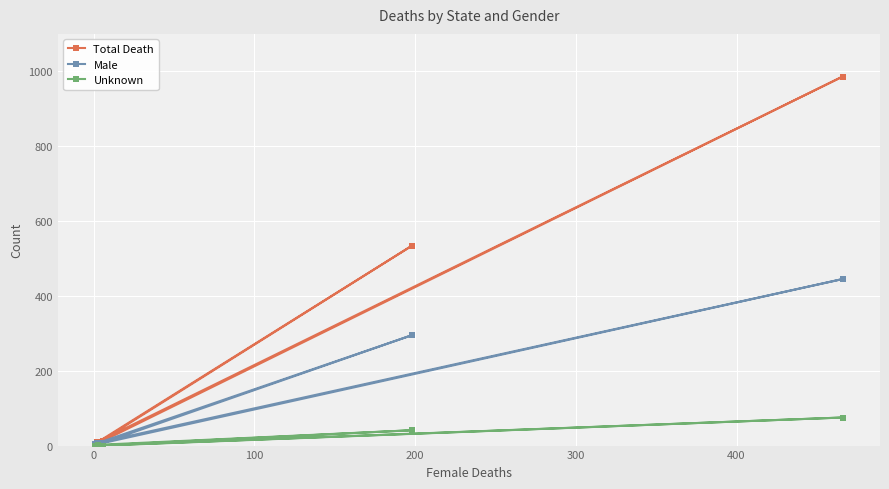

What is the difference between the second highest and minimum values in the Total Death series?

530